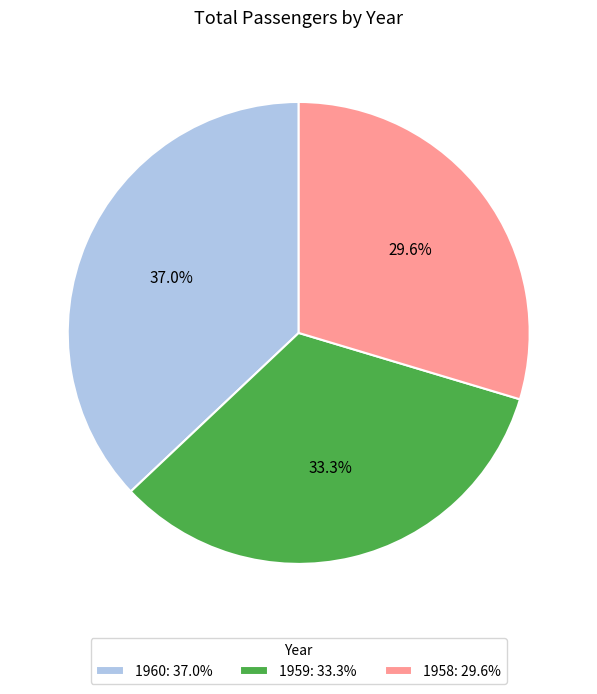

Count the number of slices in the pie.

3